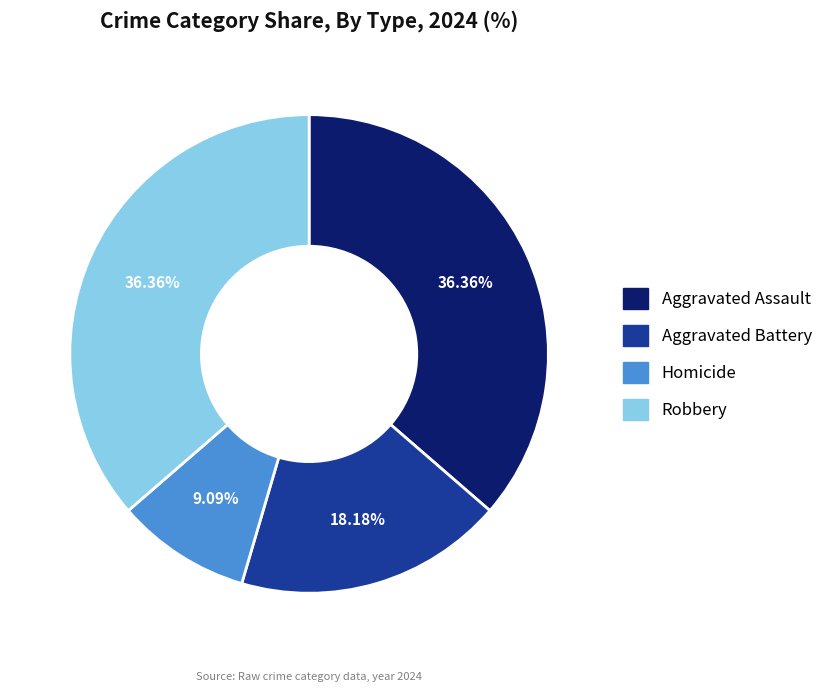

Does any single category account for the majority?

No